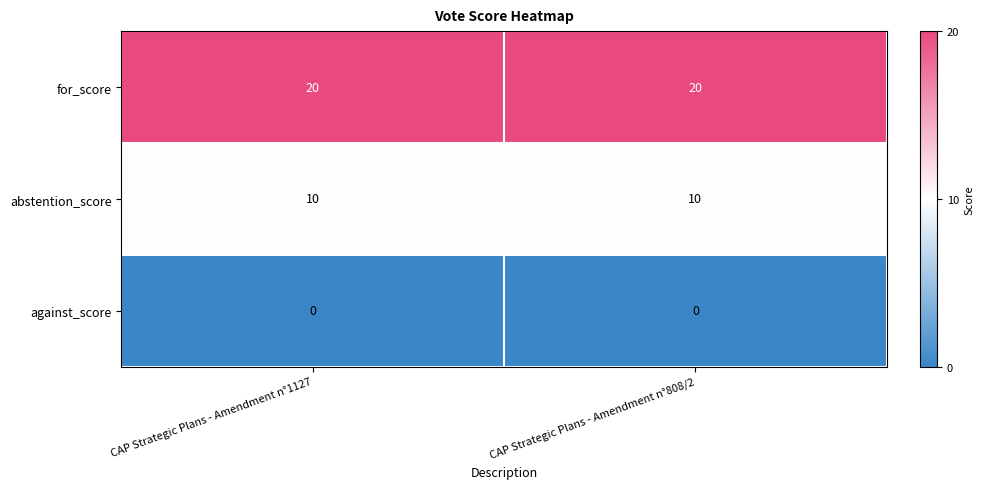

Reading right to left, what are all the values shown in this chart?

for_score: CAP Strategic Plans - Amendment n°808/2=20	CAP Strategic Plans - Amendment n°1127=20
abstention_score: CAP Strategic Plans - Amendment n°808/2=10	CAP Strategic Plans - Amendment n°1127=10
against_score: CAP Strategic Plans - Amendment n°808/2=0	CAP Strategic Plans - Amendment n°1127=0